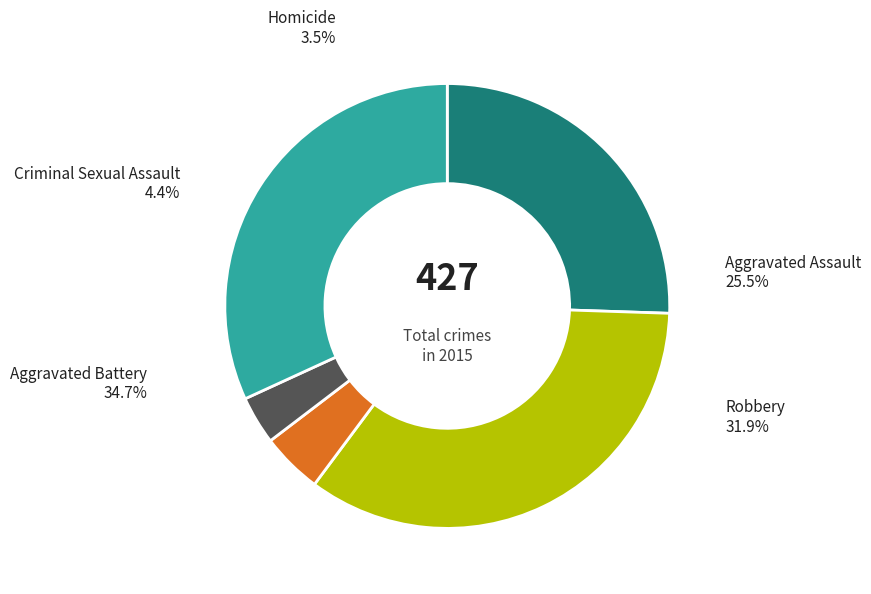

Which has a higher value, Aggravated Battery or Criminal Sexual Assault?

Aggravated Battery